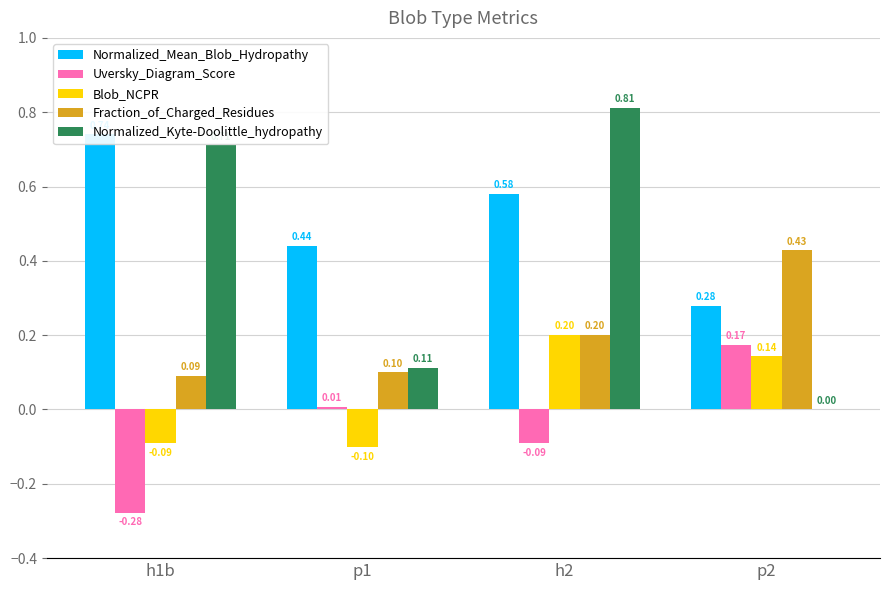

What is the difference between the Normalized_Kyte-Doolittle_hydropathy values at p2 and h2?

0.8